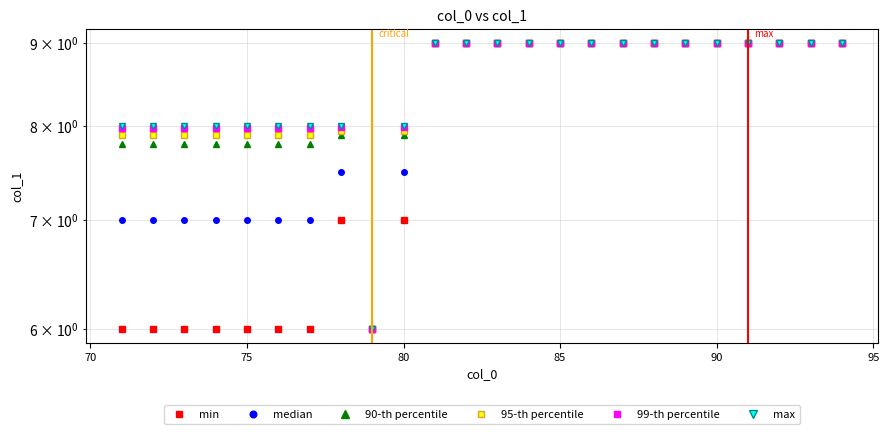

True or false: median and 99-th percentile cross at least once.

False